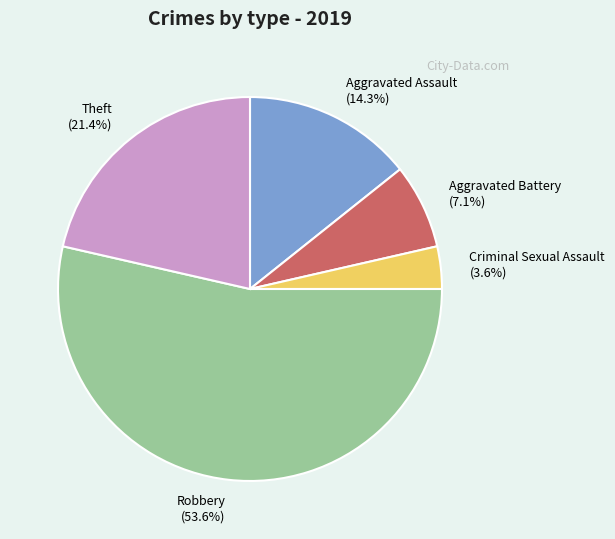

Approximately how many times larger is the value at Criminal Sexual Assault compared to Aggravated Battery?

0.5